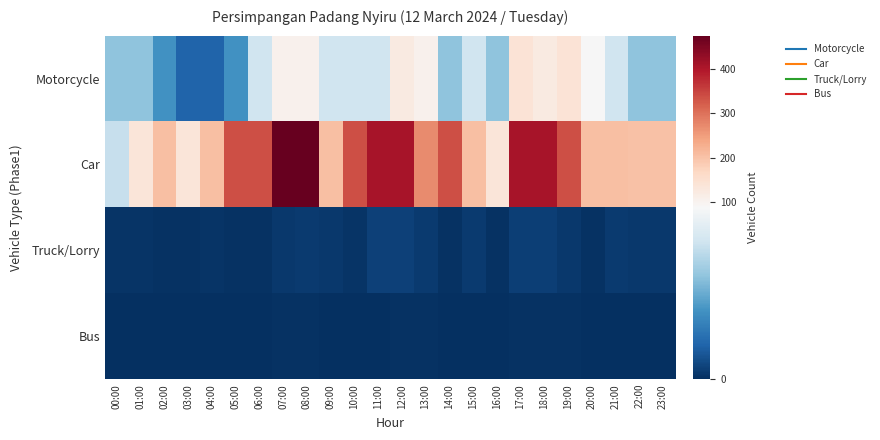

Rank the series by their maximum value, from lowest to highest.

Bus, Truck/Lorry, Motorcycle, Car